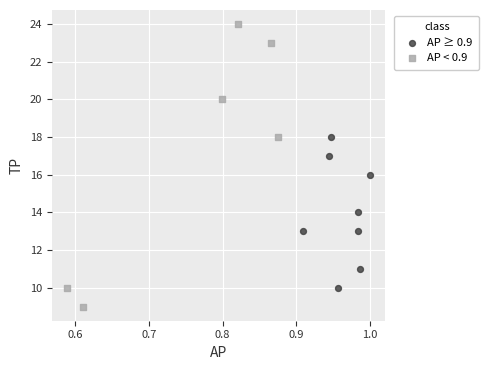

What are all the series names shown in the legend?

AP ≥ 0.9, AP < 0.9